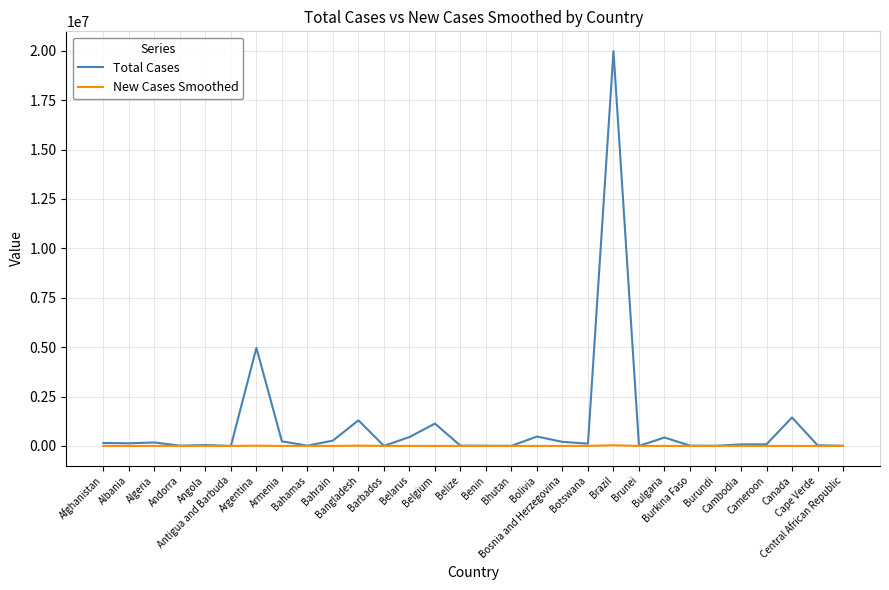

Which series has the largest range (max minus min)?

Total Cases